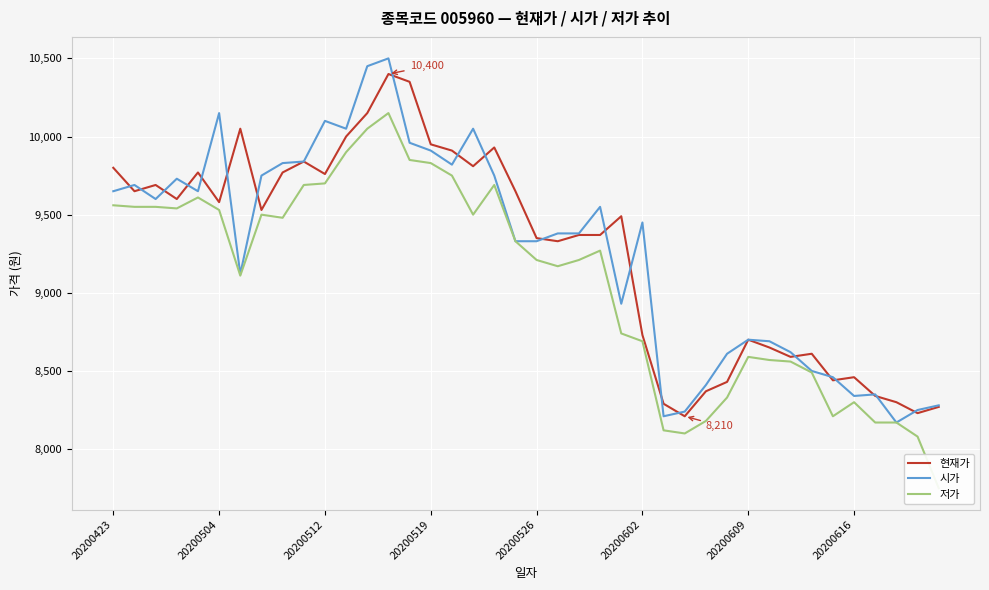

At which category is the sum across all series the highest?

13